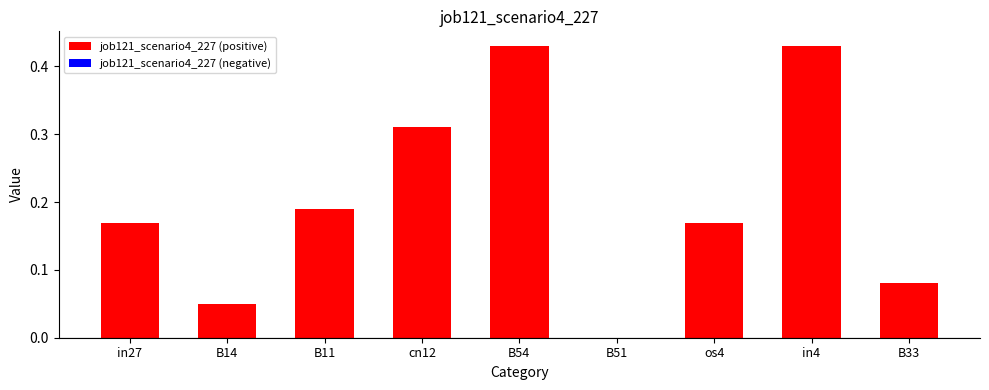

What is the change in value from in4 to B33?

-0.3